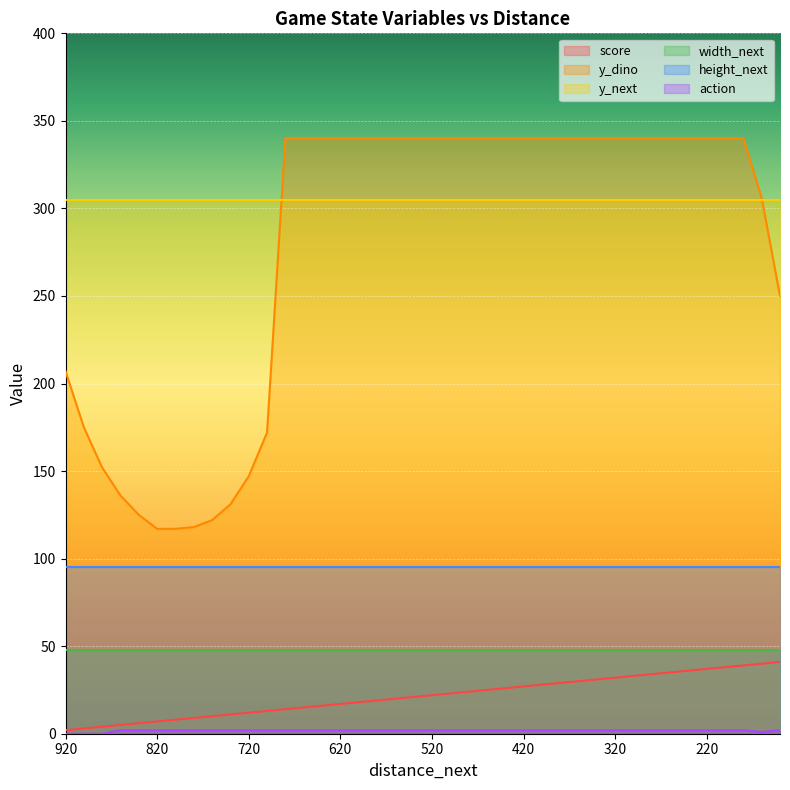

True or false: y_dino has a value of 143 at 300.

False